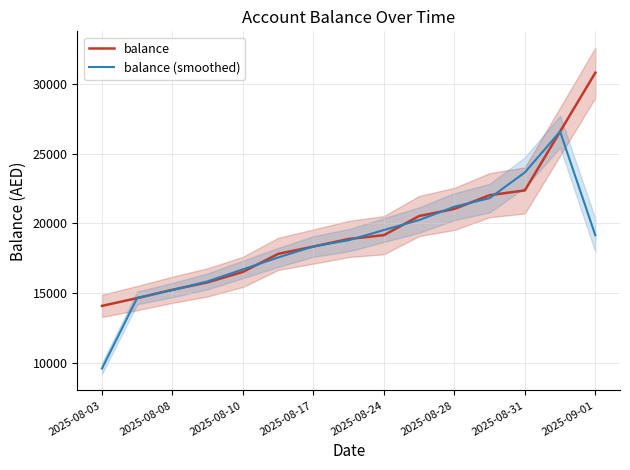

How many times do balance and balance (smoothed) cross each other?

11